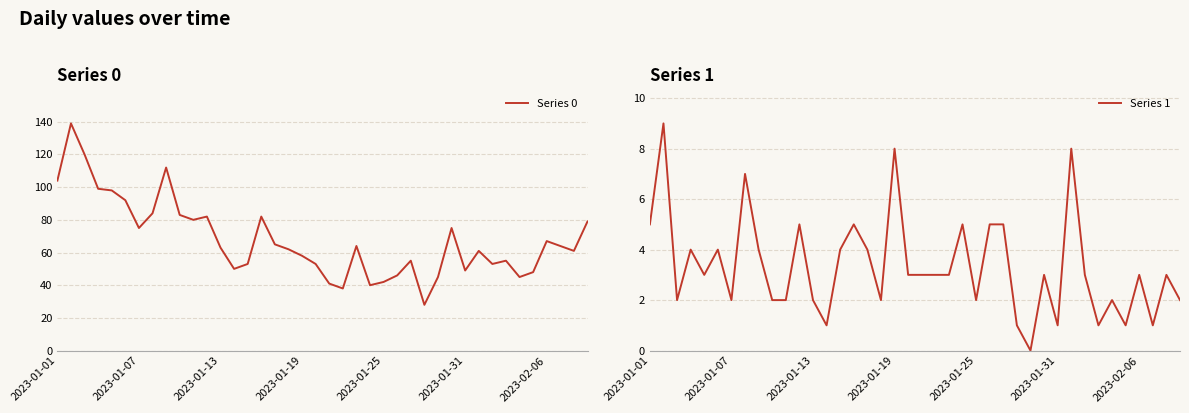

What is the maximum value for Series 0?

139